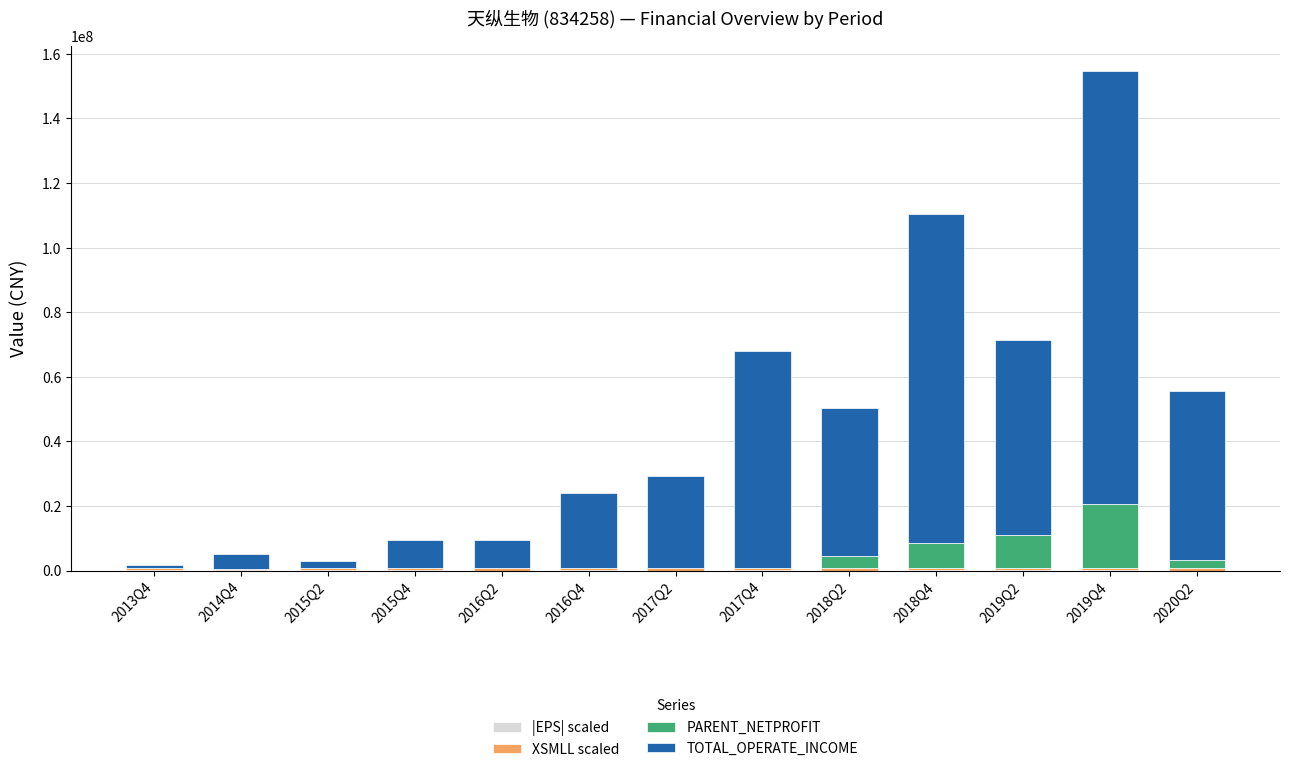

At which category is the sum across all series the highest?

2019Q4